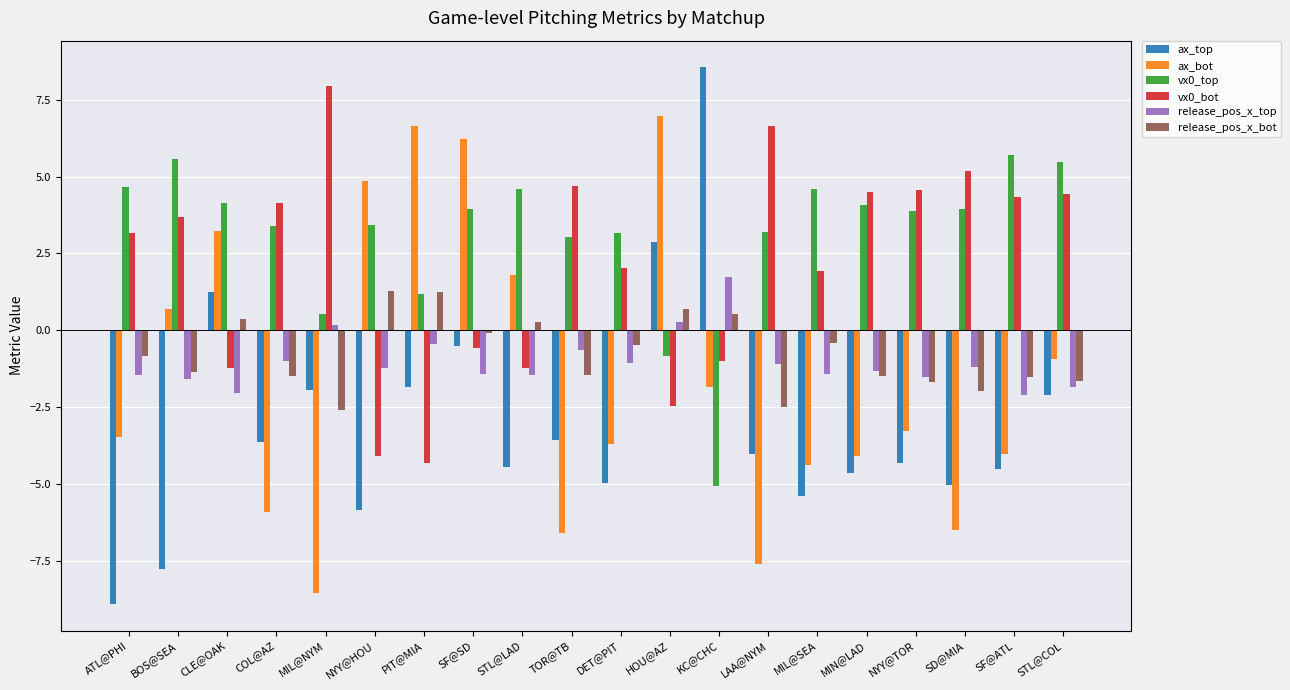

At which label does release_pos_x_top reach its peak?

KC@CHC